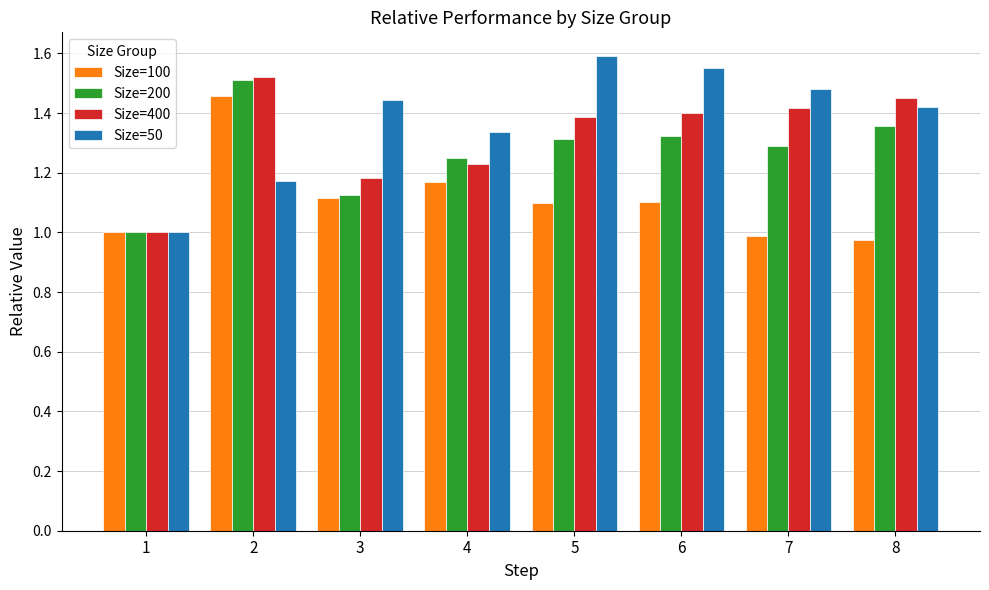

How many data points in Size=400 are above 1?

7